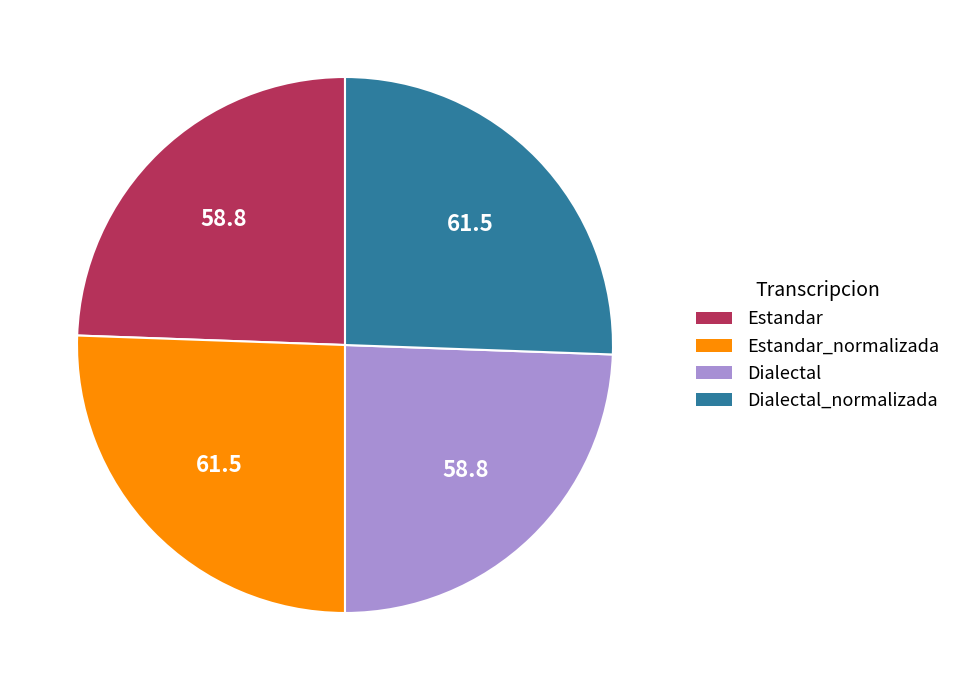

Is it true that Dialectal is 18% of the pie?

False